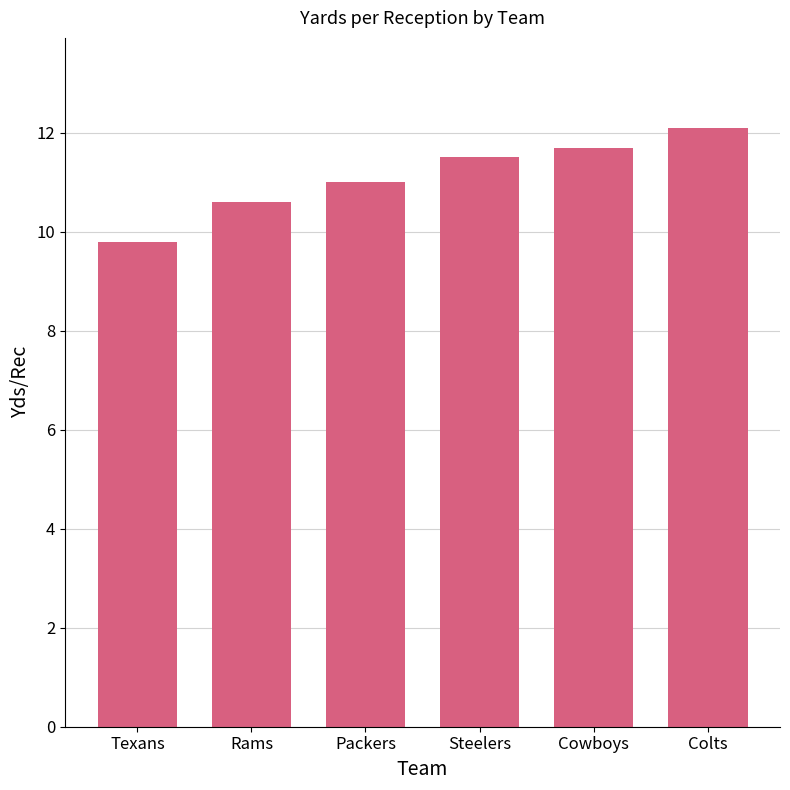

Rank the categories by value from highest to lowest.

Colts, Cowboys, Steelers, Packers, Rams, Texans